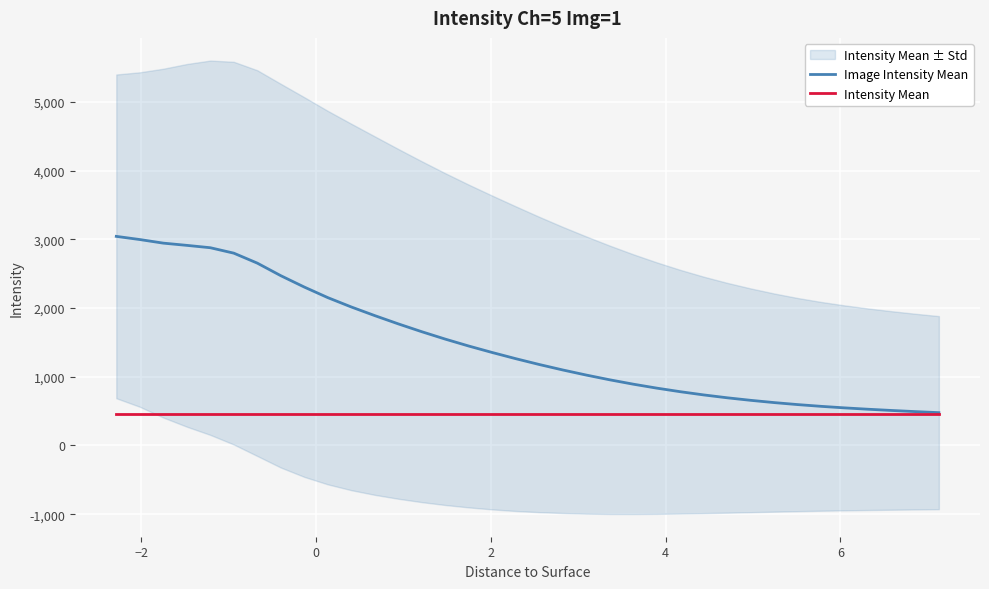

What is the minimum value for Intensity Mean?

452.9